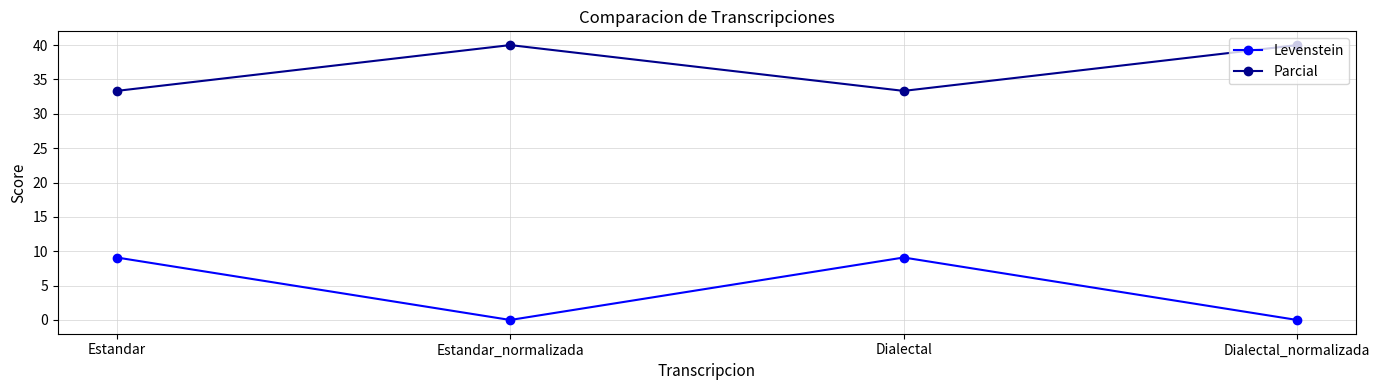

What is the difference between the second highest and minimum values in the Levenstein series?

9.1